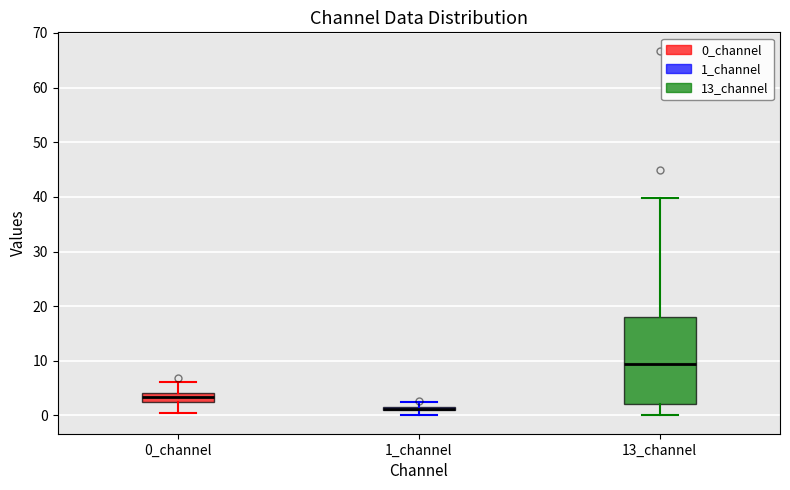

Where is the upper edge of the box for 1_channel on the y-axis? The values are not printed on the chart, so give them approximately, as read against the axis.

2